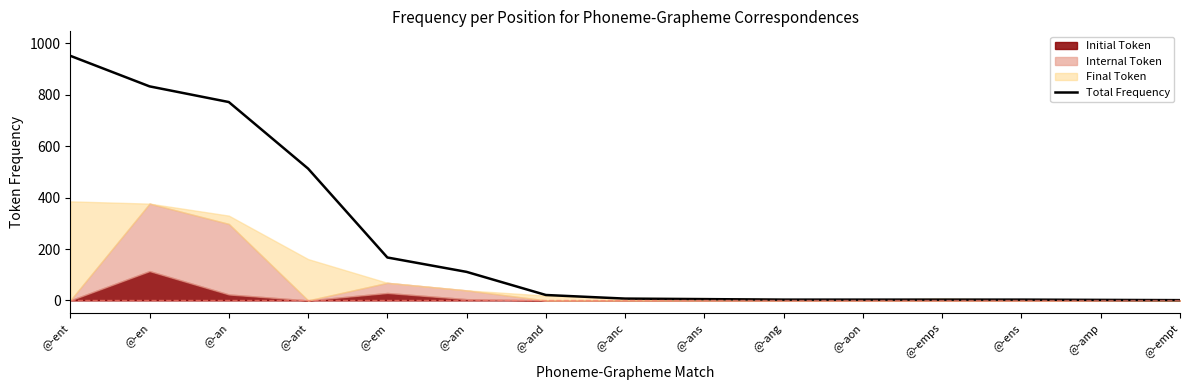

How many lines are shown in the chart?

1